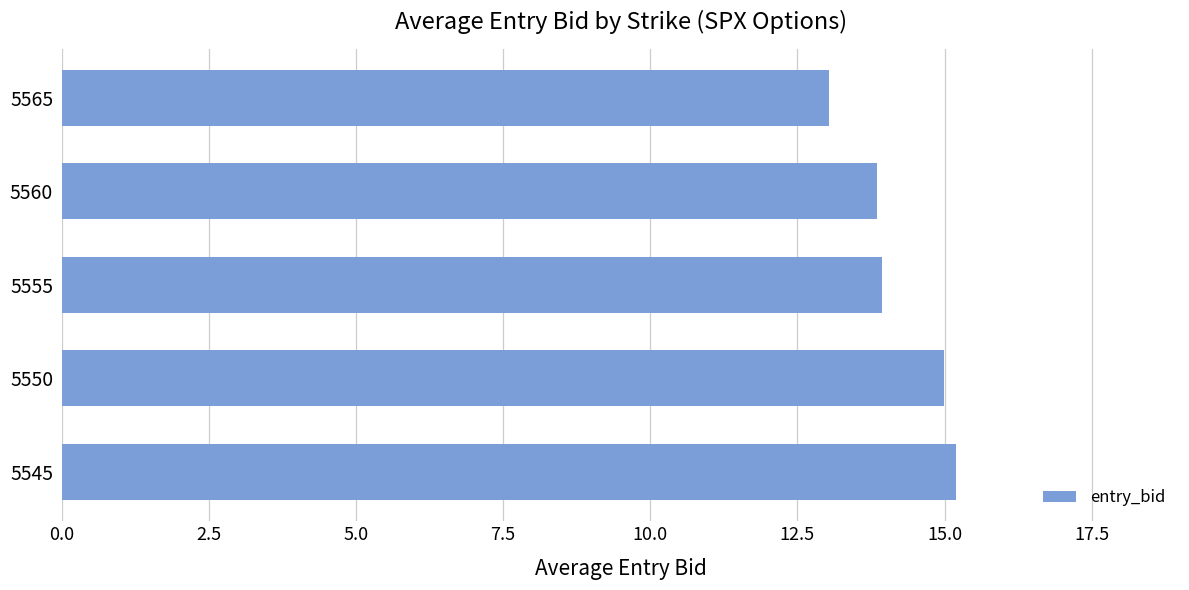

True or false: the data shows 15.0 at 5550.

True